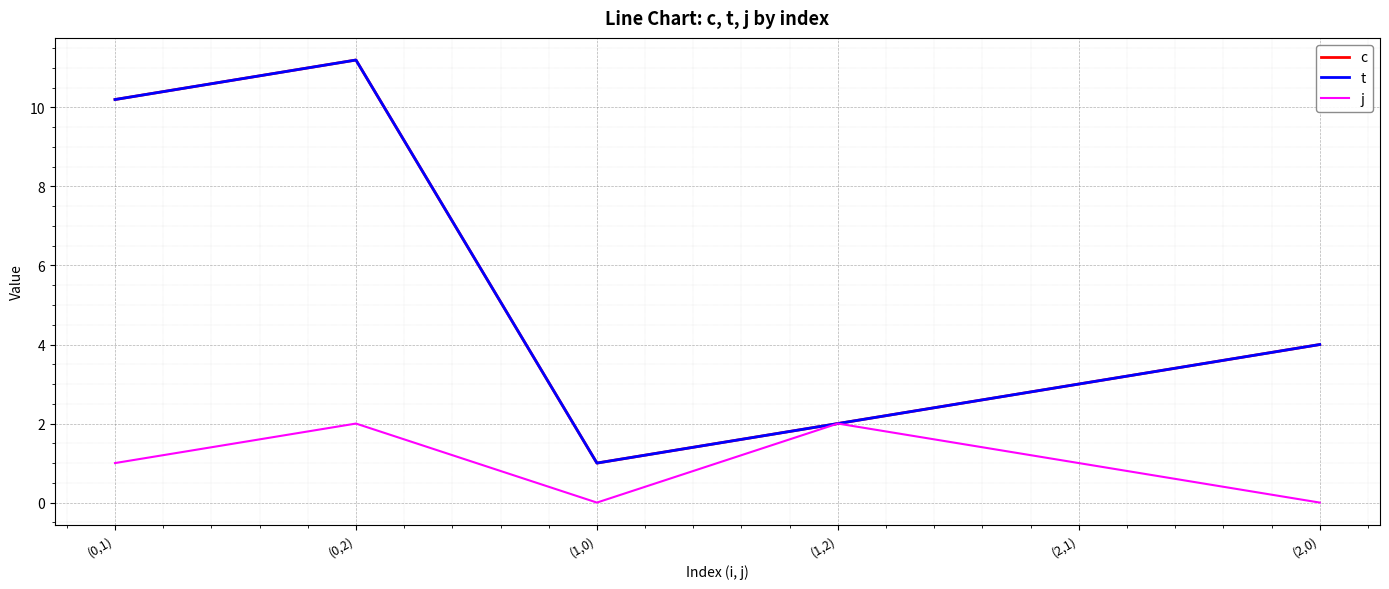

How many interior local valleys does the c series have?

1